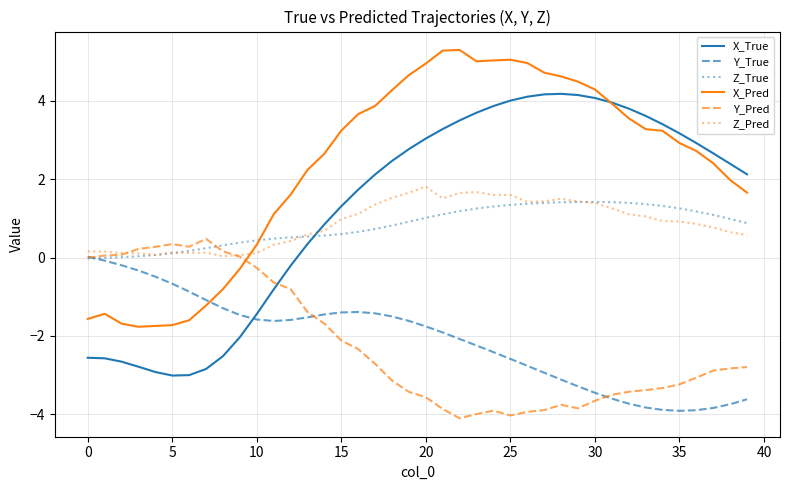

How many times do Y_Pred and X_True cross each other?

1